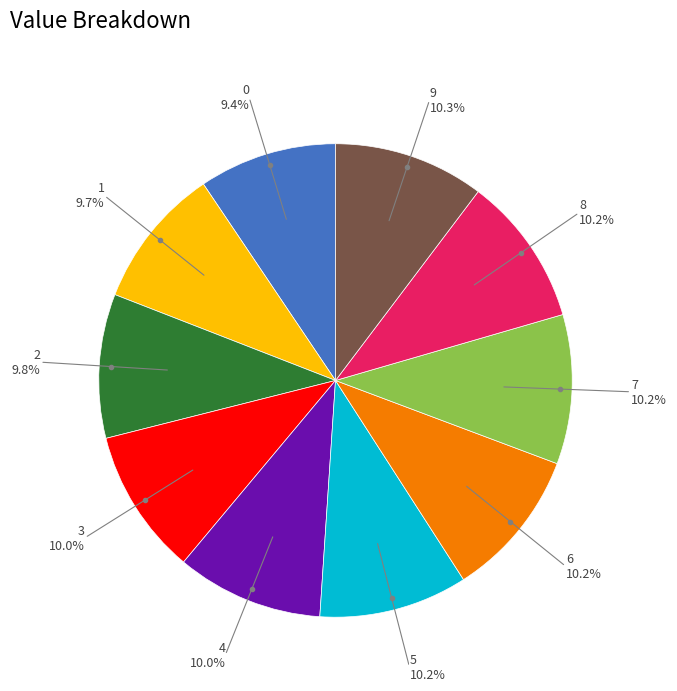

Is there a majority slice in this chart?

No